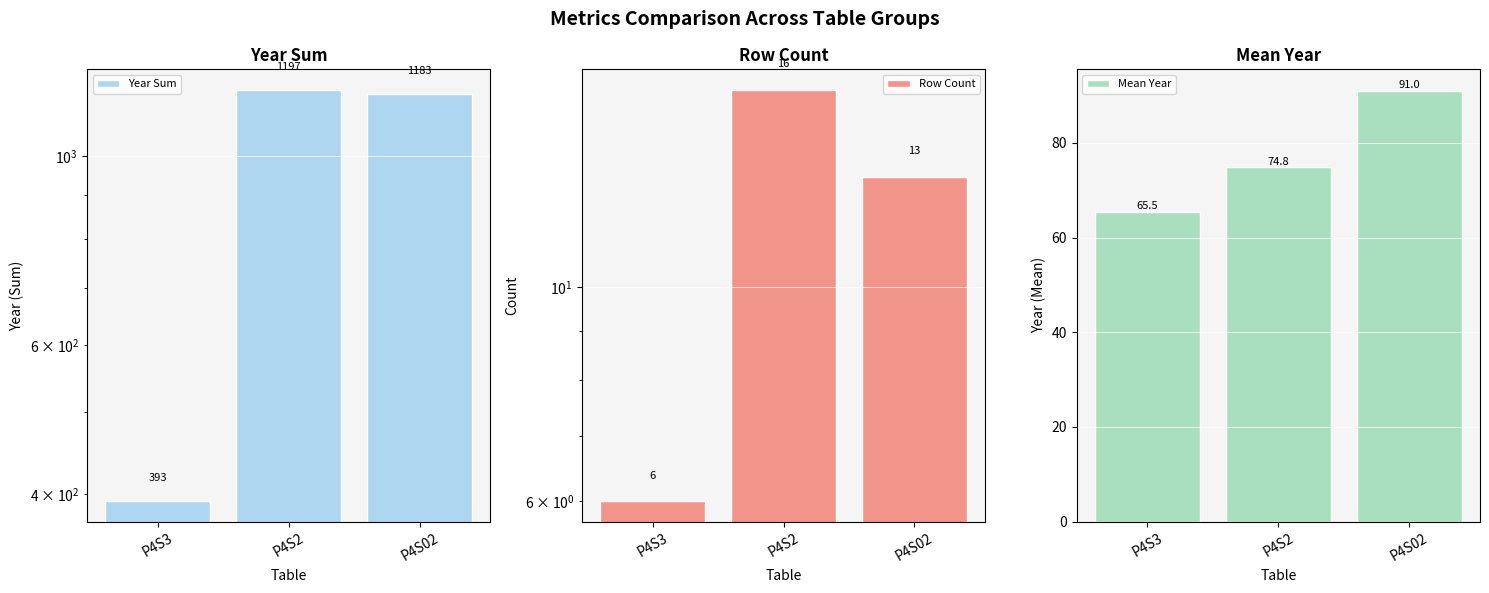

How many bars are there in each group?

3